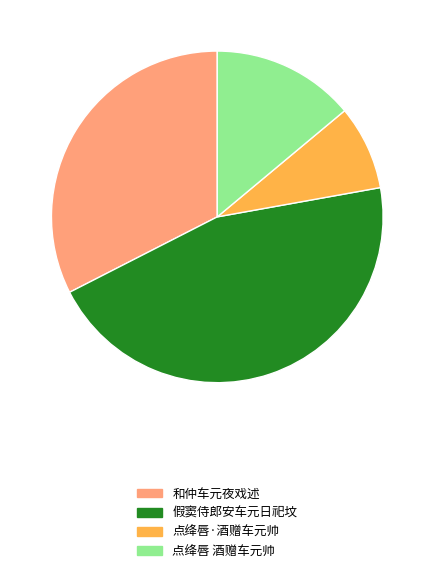

Do 假窦侍郎安车元日祀坟 and 点绛唇 酒赠车元帅 together represent more than half of the pie?

Yes